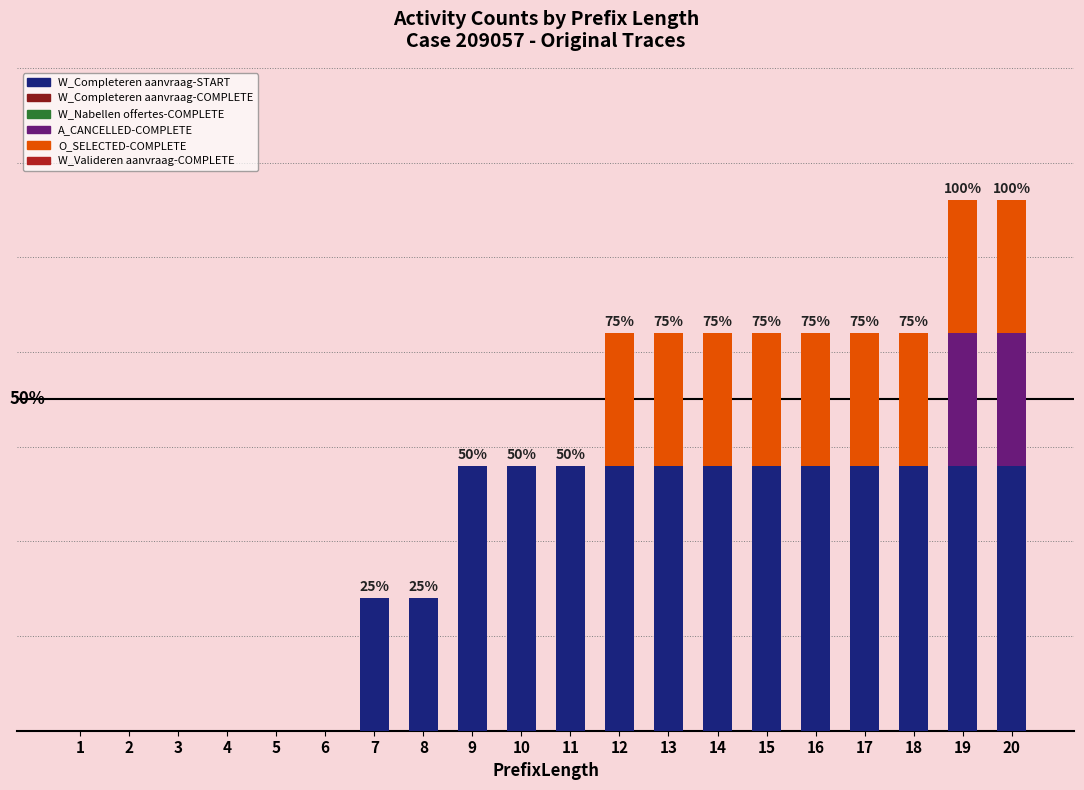

Are the bars horizontal?

No